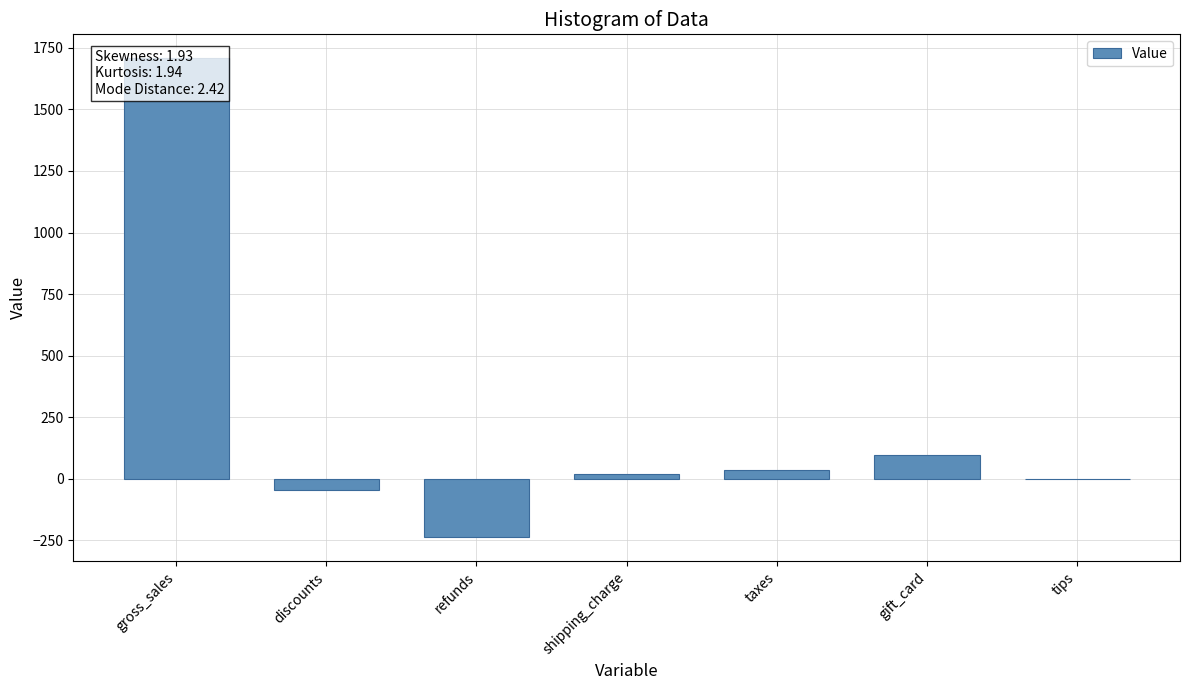

Which label corresponds to the largest value in the chart?

gross_sales